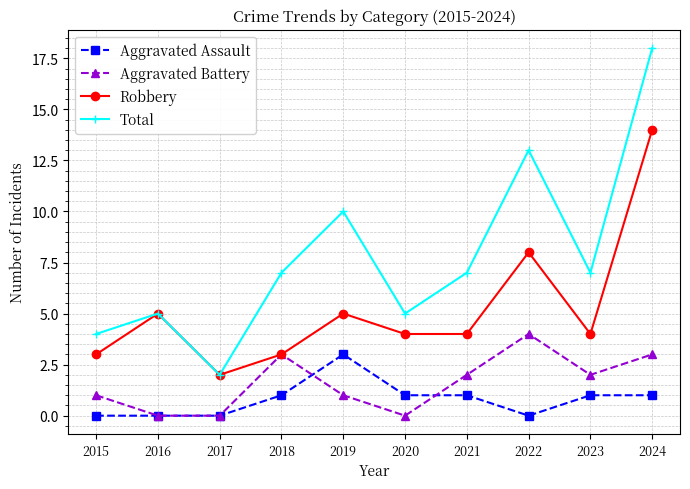

Which series has the largest range (max minus min)?

Total